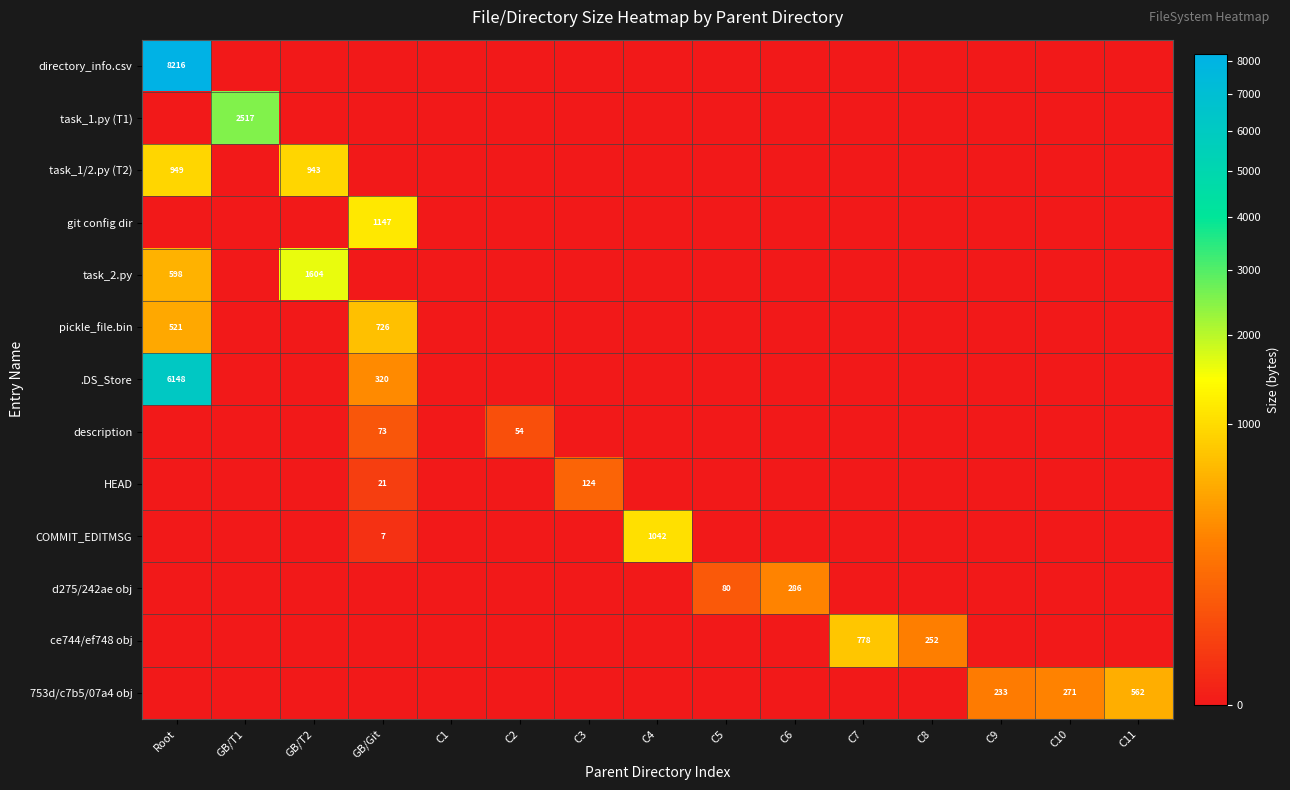

The value of COMMIT_EDITMSG at C4 is 1452. True or false?

False